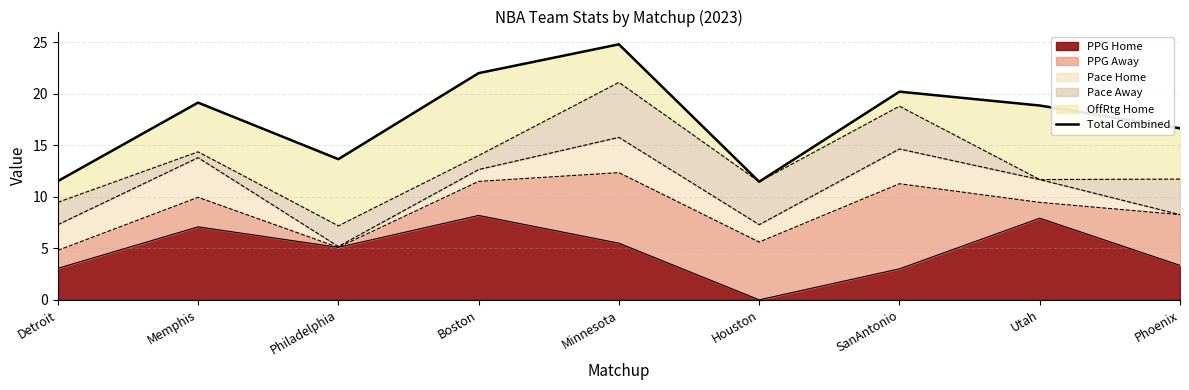

The chart shows a value of 41.4 at Minnesota. True or false?

False